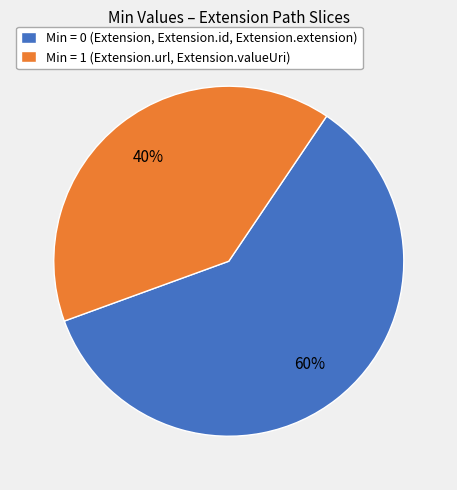

To the nearest percent, what is the difference between the largest and smallest slice percentages?

20%